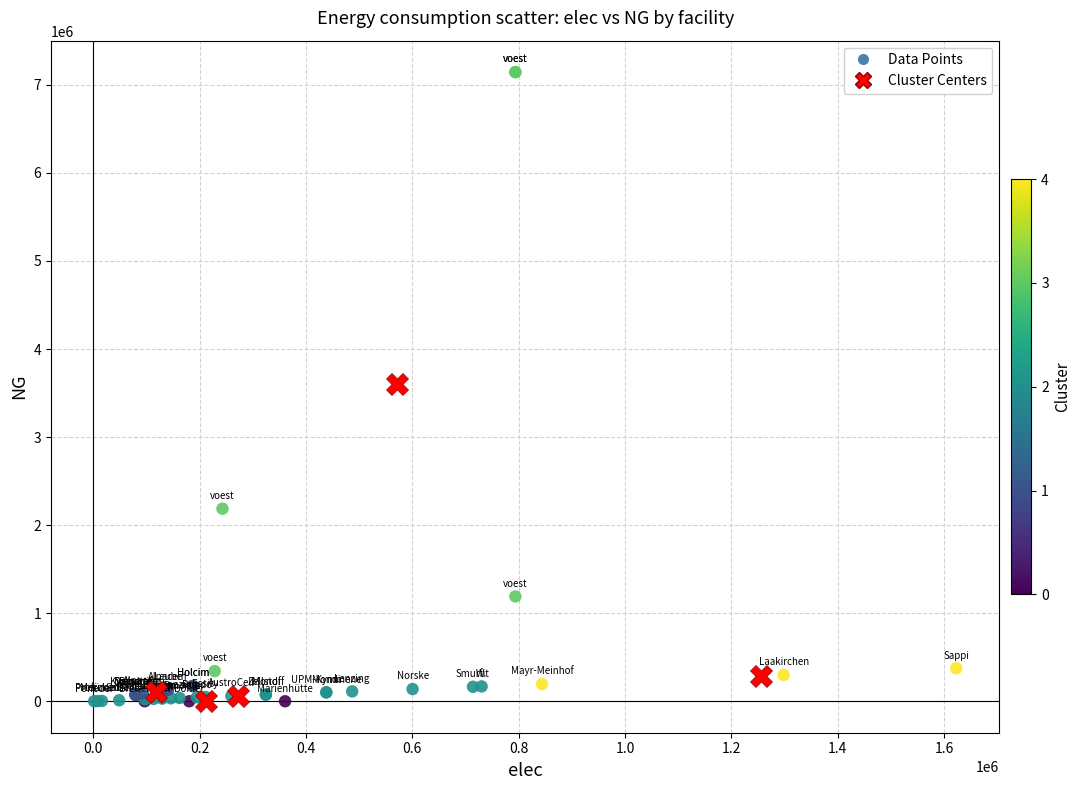

Which series has the widest spread of Y values?

Data Points